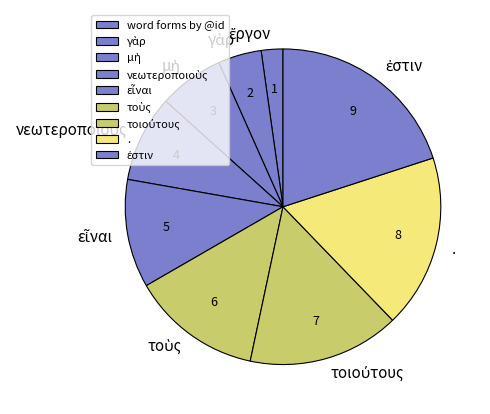

How many segments does this pie chart have?

9